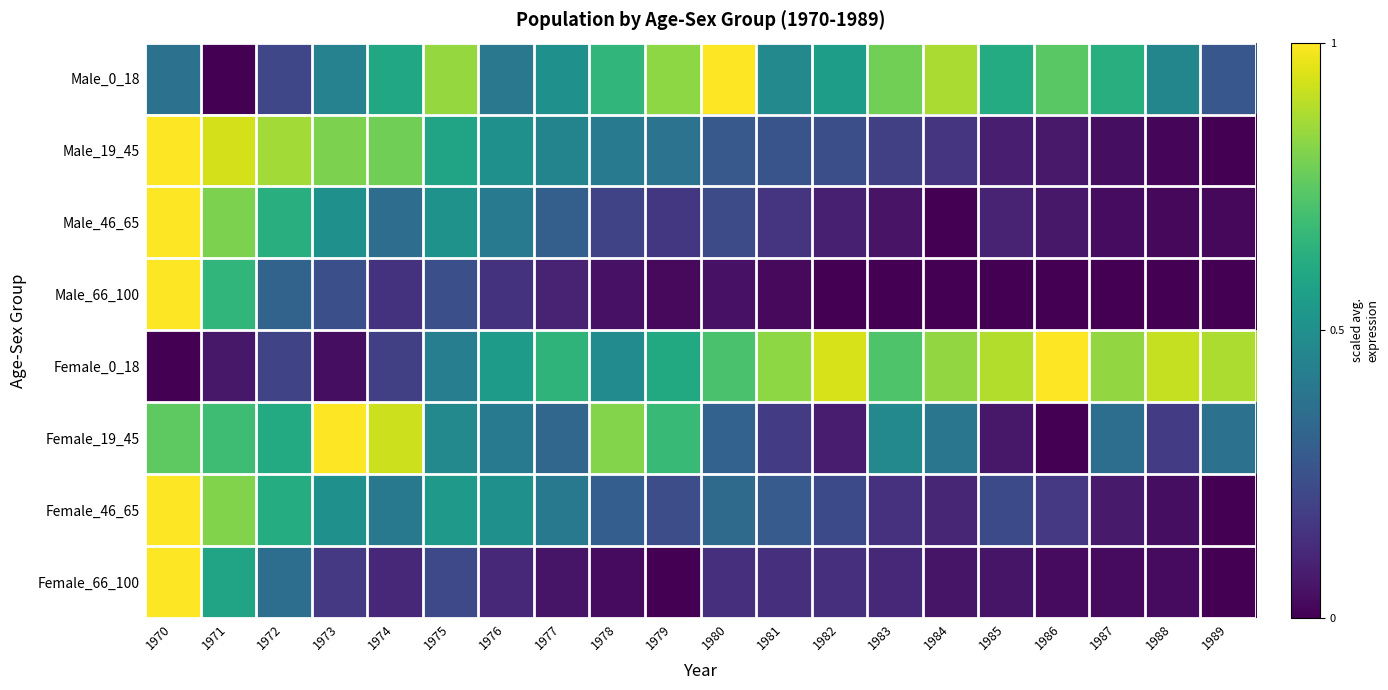

At 1980, list the series in order from smallest to largest.

Male_66_100, Female_66_100, Male_46_65, Male_19_45, Female_19_45, Female_46_65, Female_0_18, Male_0_18